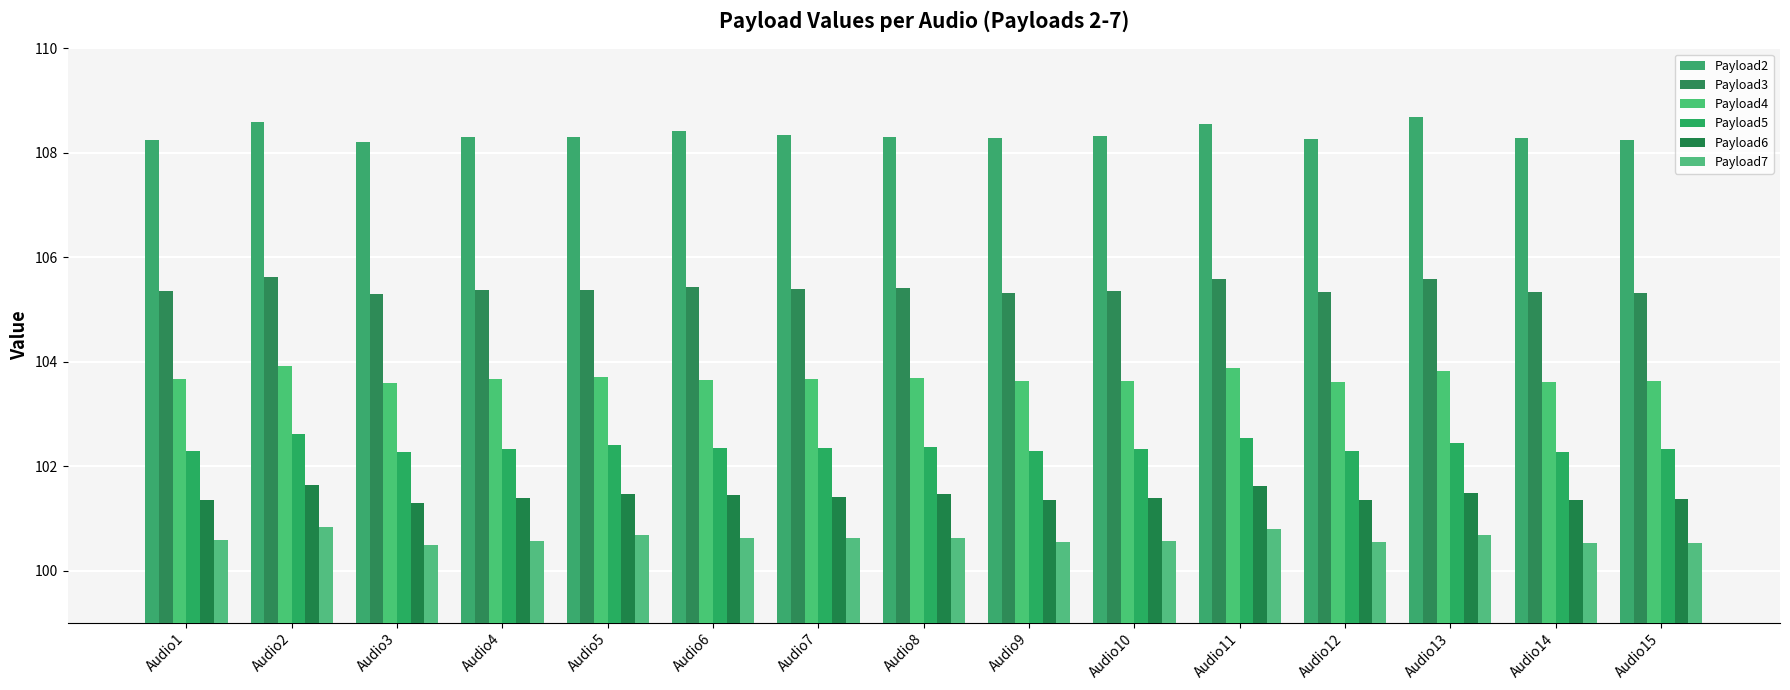

What is the difference between the second highest and minimum values in the Payload6 series?

0.3